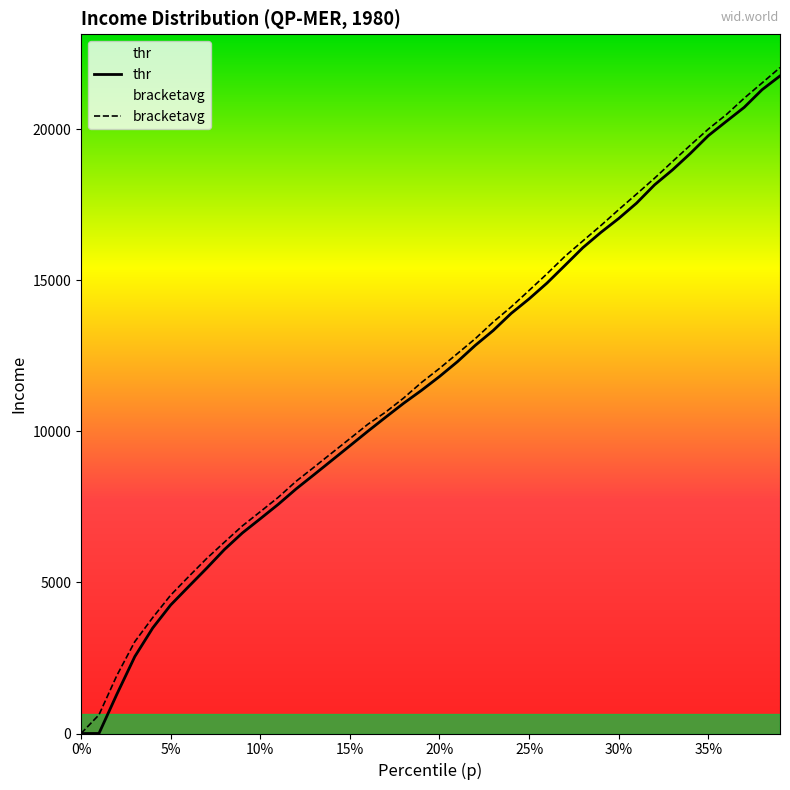

How many lines are shown in the chart?

2